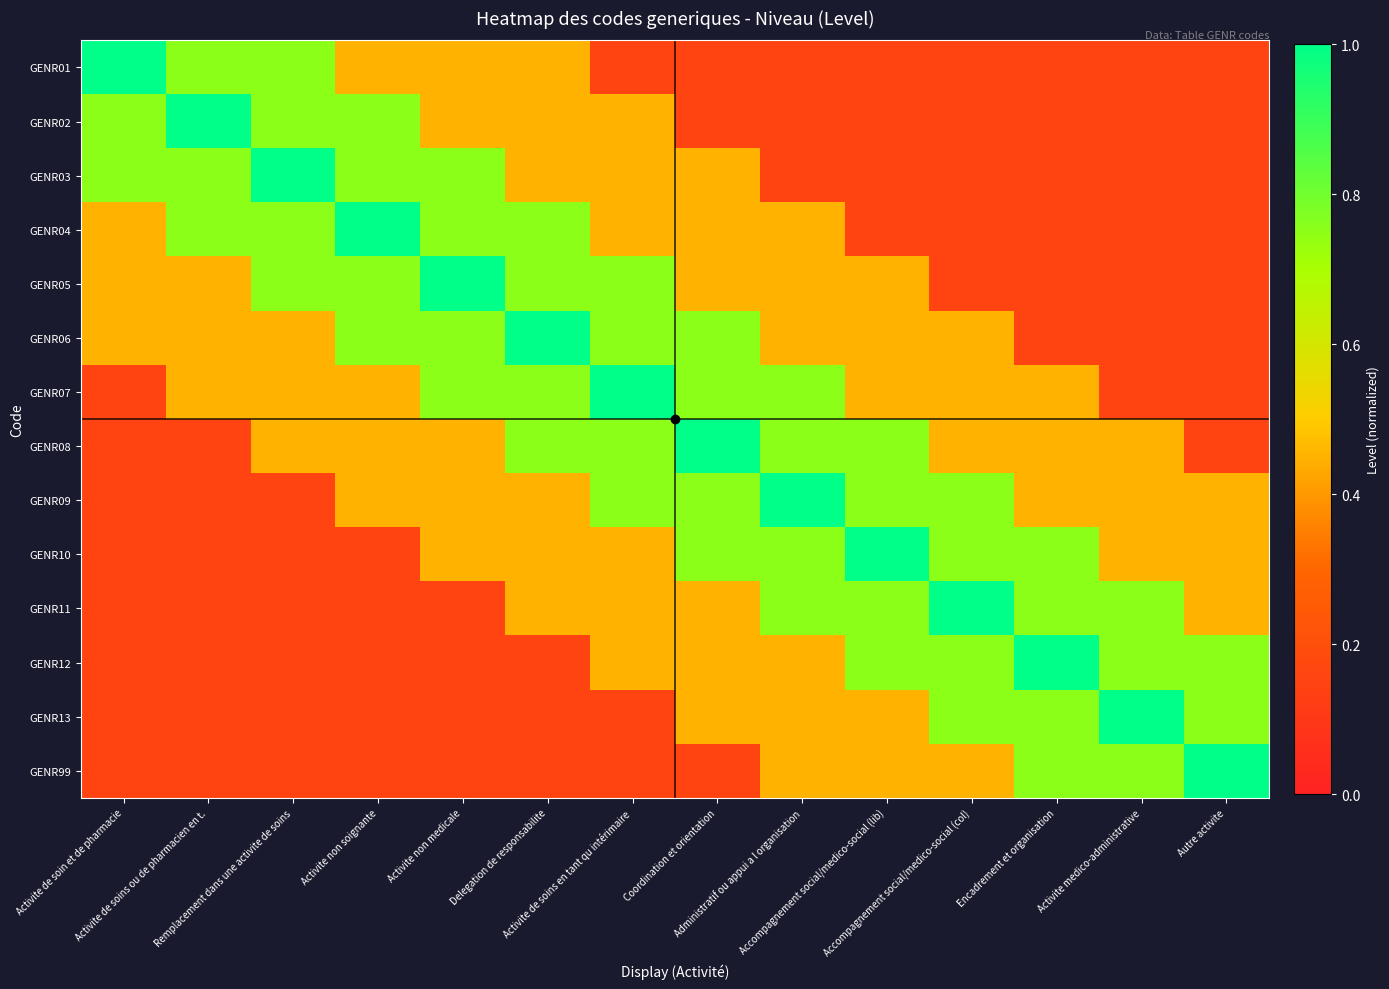

How many data points does each series have?

14